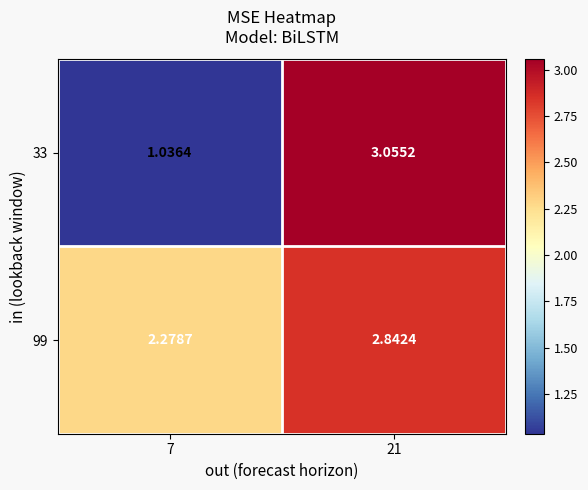

Is the value of 33 at 7 greater than the value of 99 at 7?

No